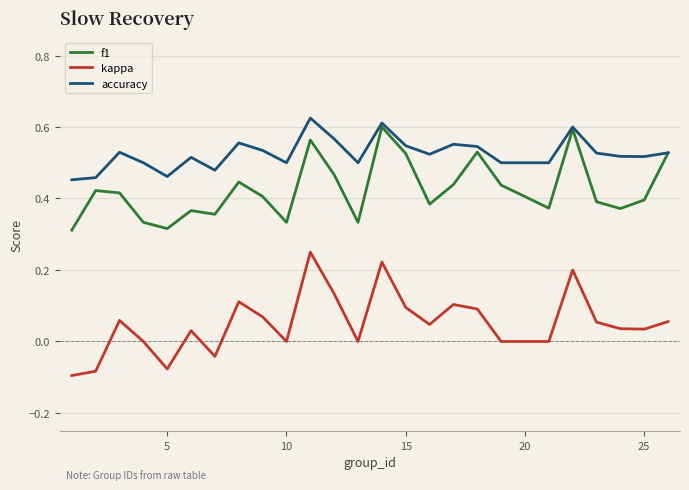

True or false: accuracy and kappa cross at least once.

False